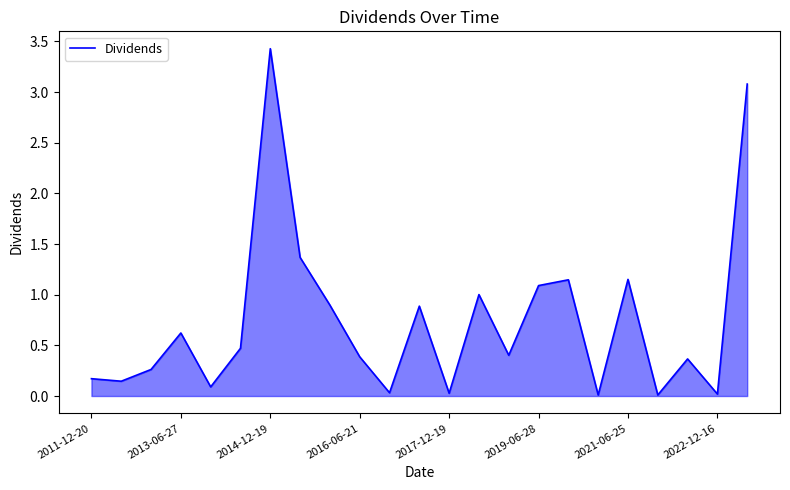

What is the maximum value shown in the chart?

3.4